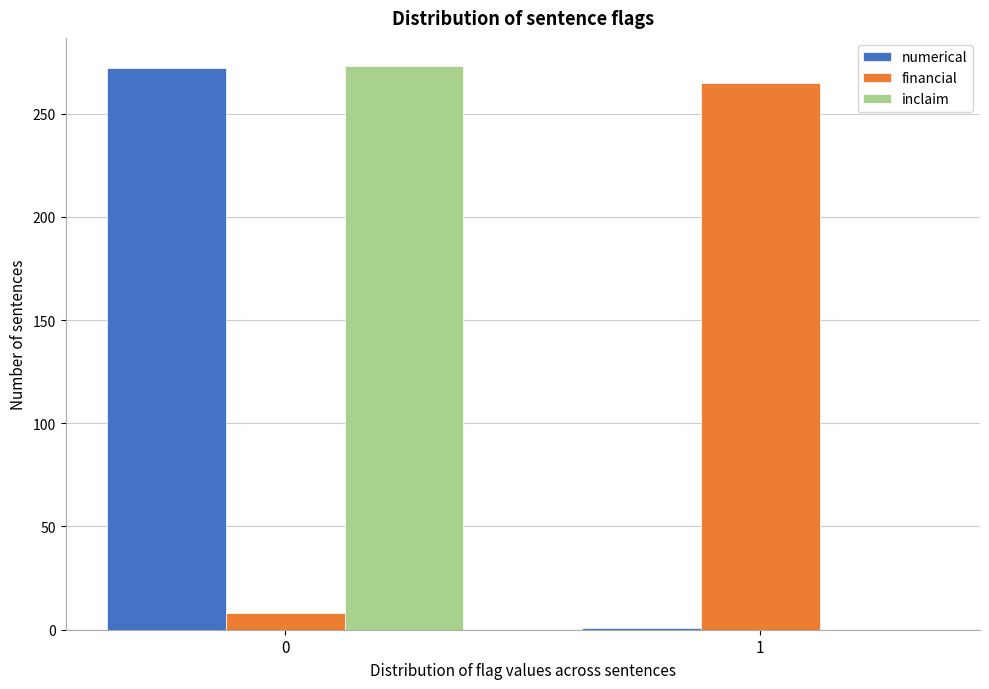

Reading right to left, what are all the values shown in this chart?

numerical: 1=1	0=272
financial: 1=265	0=8
inclaim: 1=0	0=273